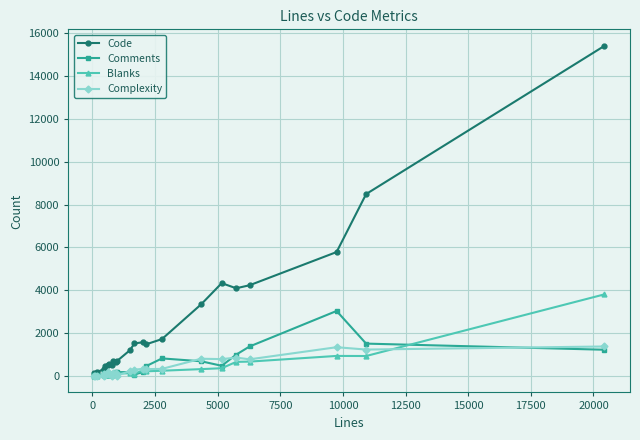

What is the maximum value for Code?

15410